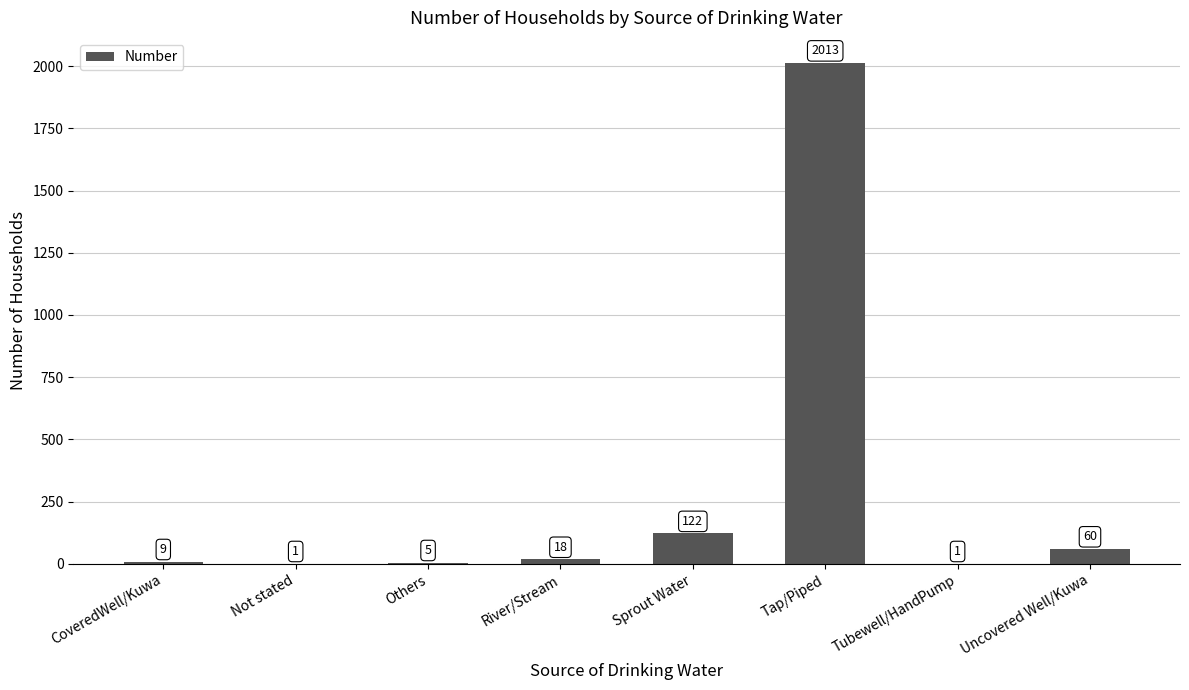

Reading left to right, extract all data points from this chart.

9	1	5	18	122	2013	1	60